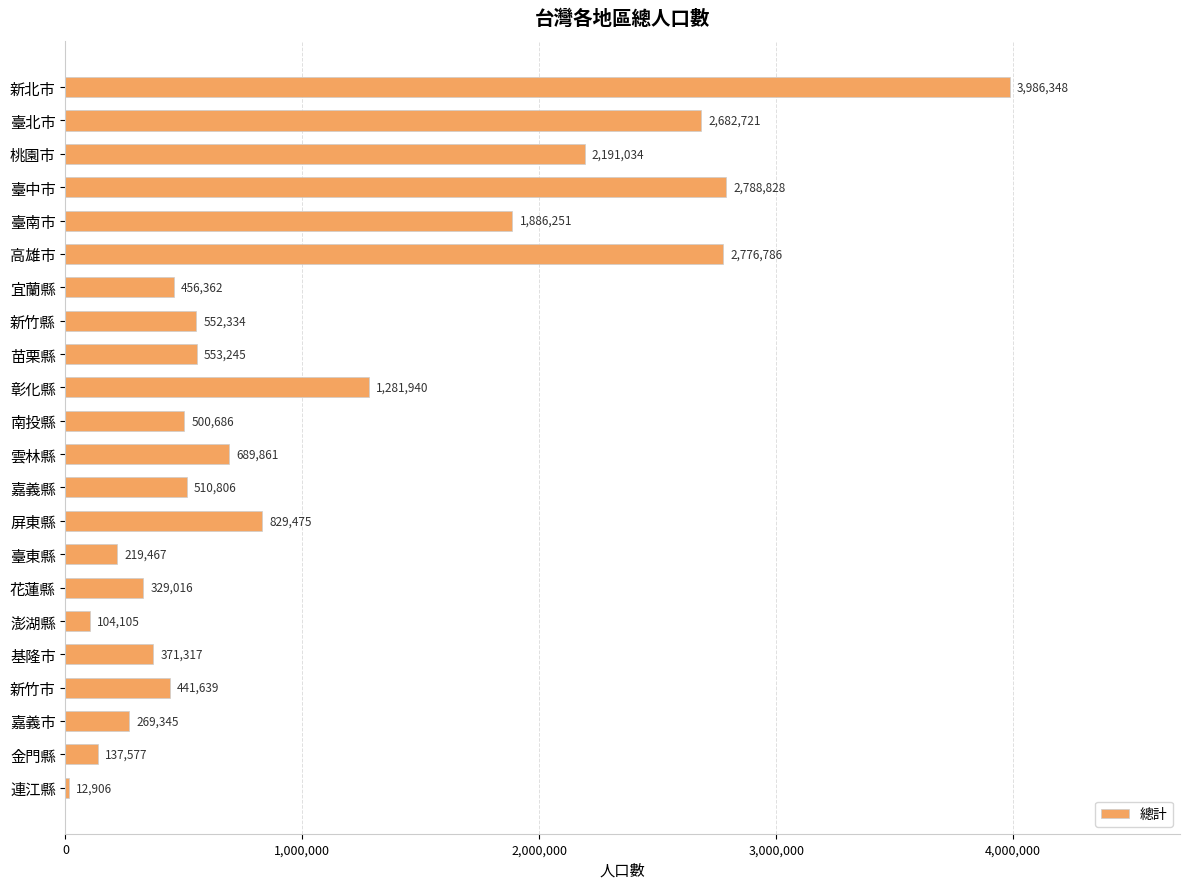

What is the change in value from 臺北市 to 嘉義縣?

-2171915